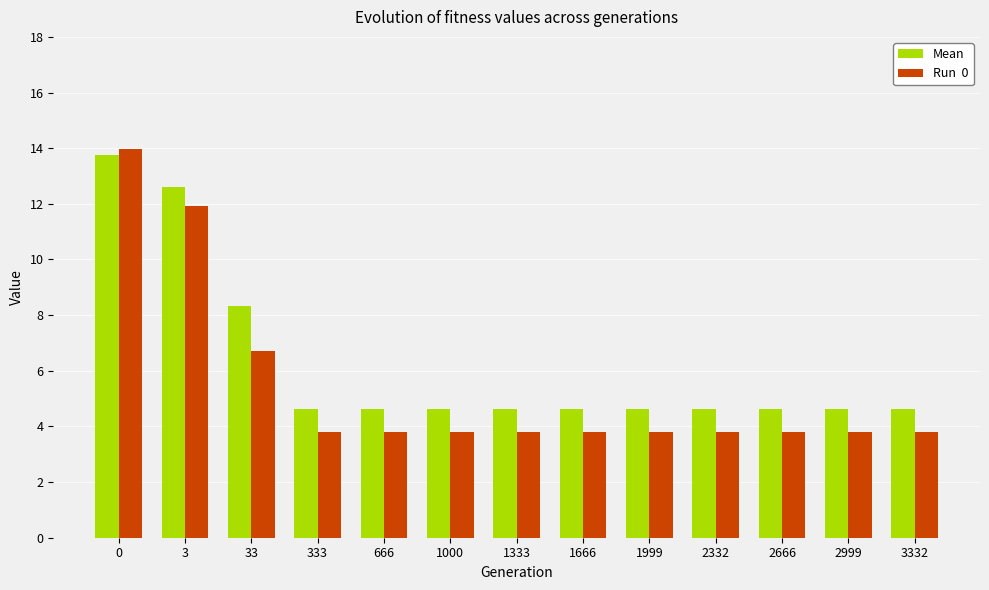

What is the total value across all series at 1000?

8.4